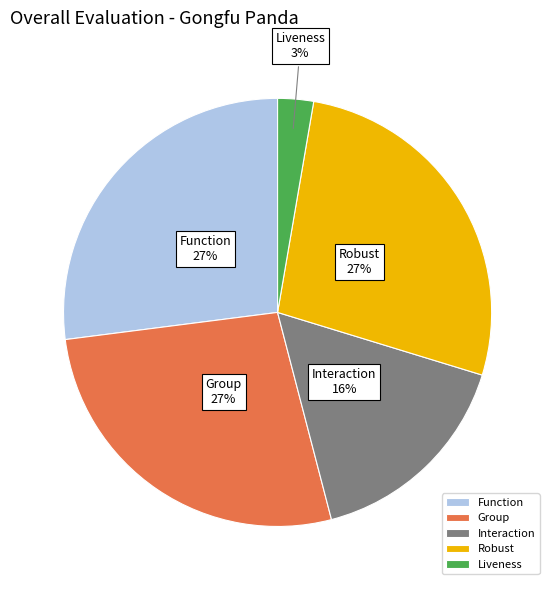

To the nearest percent, what percentage of the pie is Group?

27%